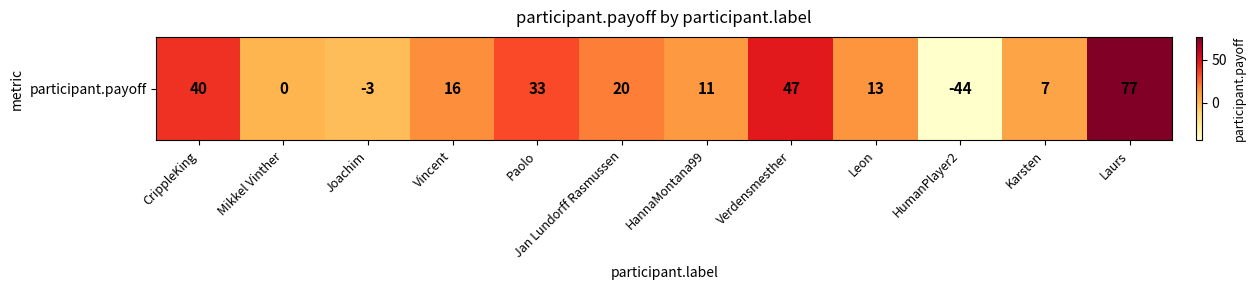

The value at HumanPlayer2 is -16. True or false?

False